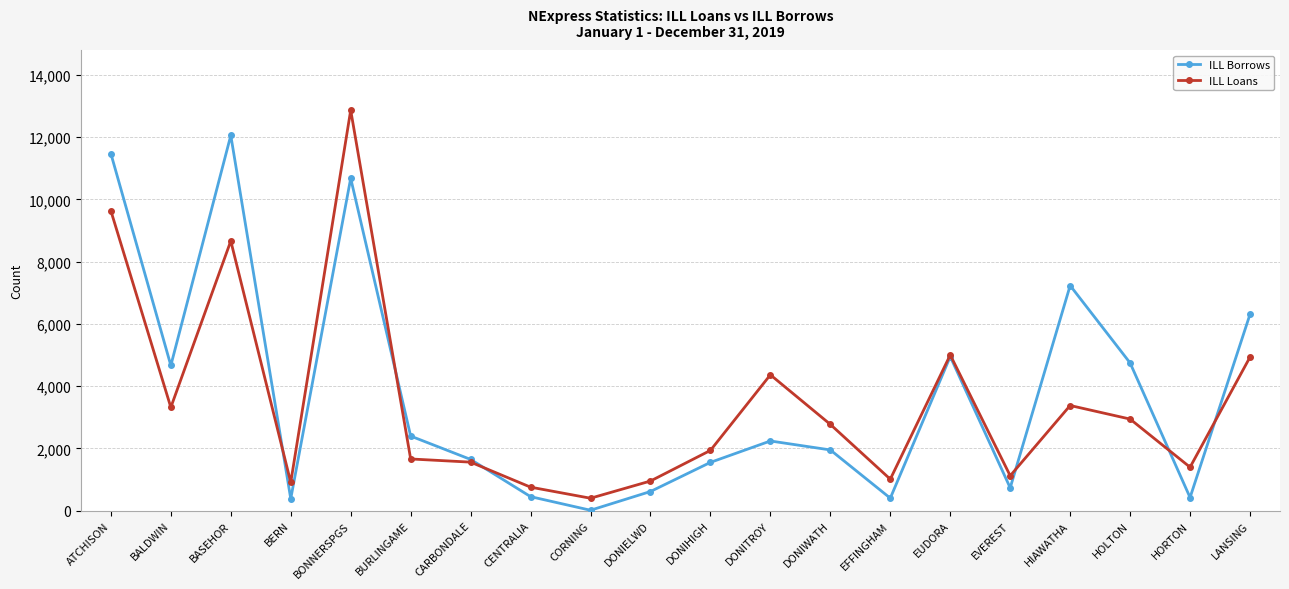

In ILL Borrows, how many points are higher than both neighbors (excluding endpoints)?

5